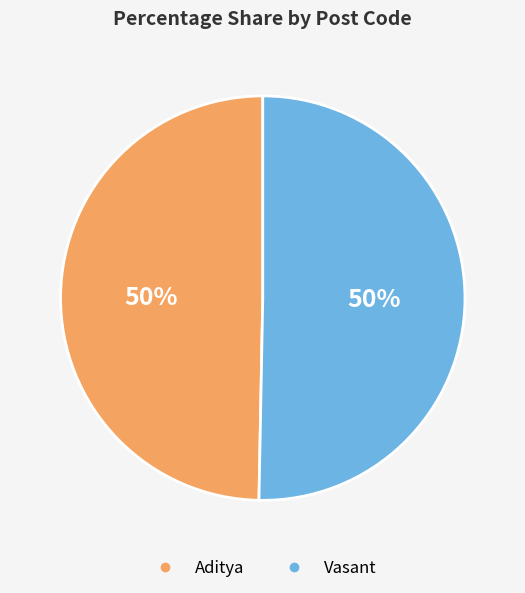

True or false: Aditya accounts for 50% of the total.

True